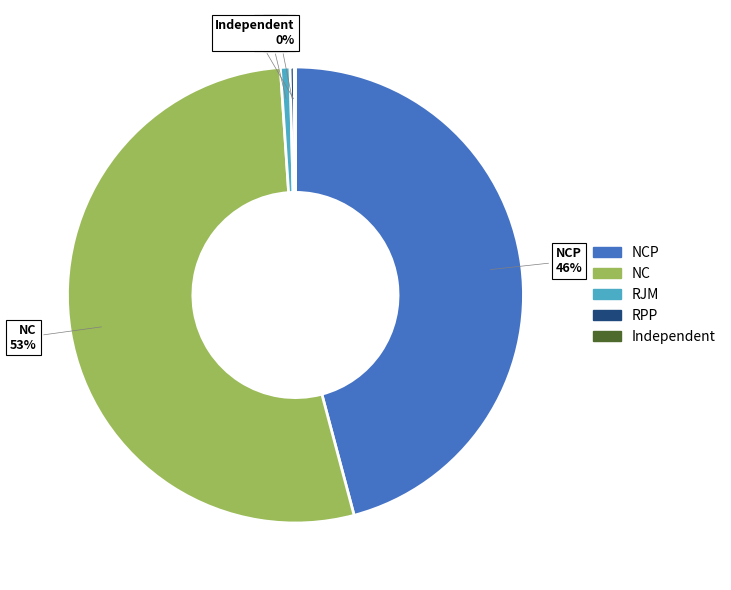

To the nearest percent, what is the difference between the largest and smallest slice percentages?

53%